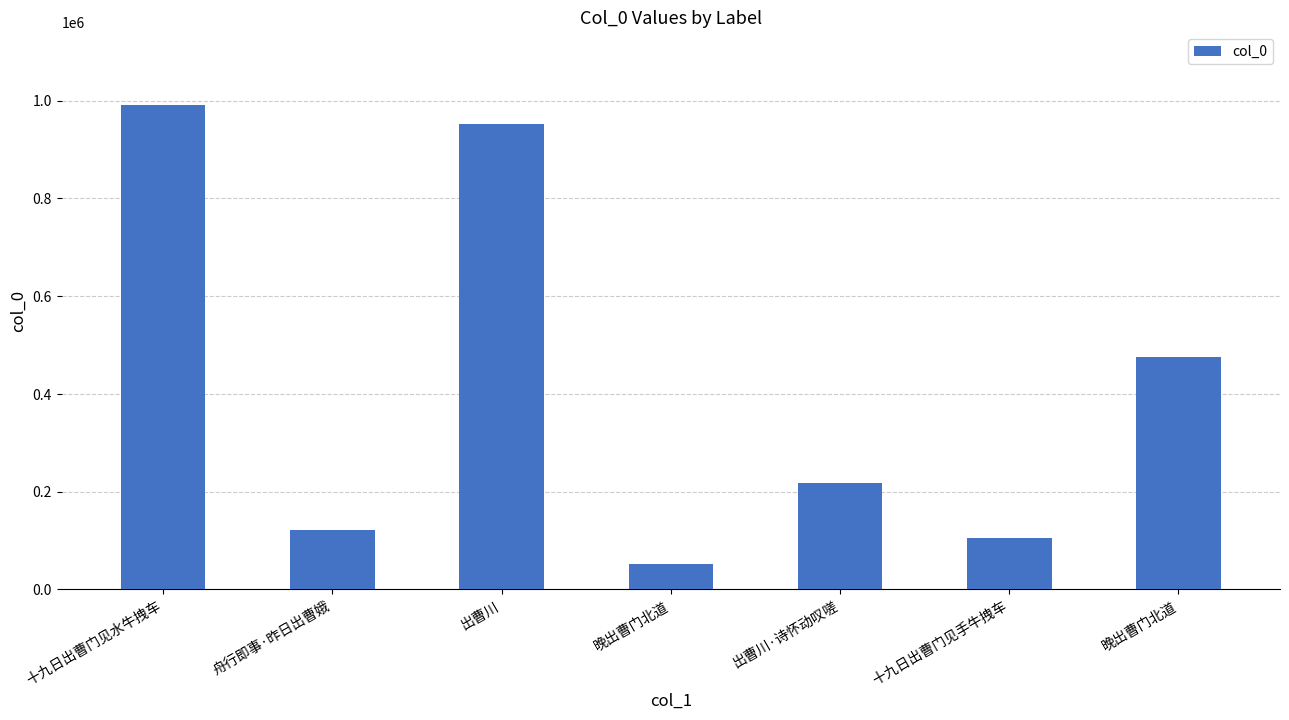

Rank the categories by value from highest to lowest.

十九日出曹门见水牛拽车, 出曹川, 晚出曹门北道, 出曹川·诗怀动叹嗟, 舟行即事·昨日出曹娥, 十九日出曹门见手牛拽车, 晚出曹门北道